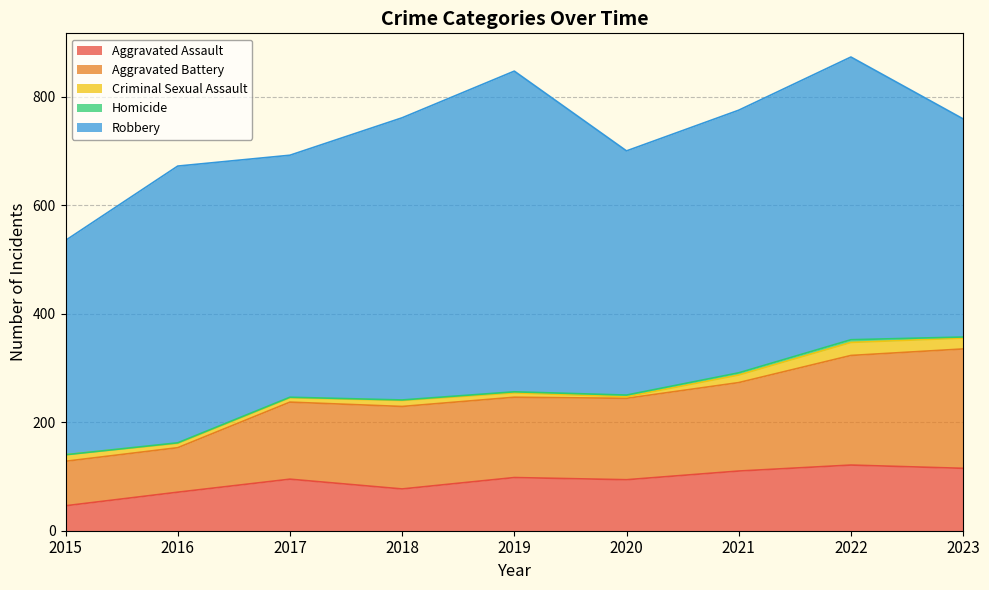

Reading right to left, extract all data points from this chart.

Aggravated Assault: 2023=115	2022=121	2021=110	2020=94	2019=98	2018=77	2017=95	2016=71	2015=46
Aggravated Battery: 2023=220	2022=202	2021=163	2020=150	2019=148	2018=152	2017=142	2016=82	2015=82
Criminal Sexual Assault: 2023=20	2022=24	2021=14	2020=3	2019=8	2018=11	2017=8	2016=8	2015=12
Homicide: 2023=2	2022=5	2021=4	2020=3	2019=2	2018=1	2017=1	2016=1	2015=0
Robbery: 2023=402	2022=521	2021=484	2020=450	2019=591	2018=520	2017=446	2016=510	2015=395